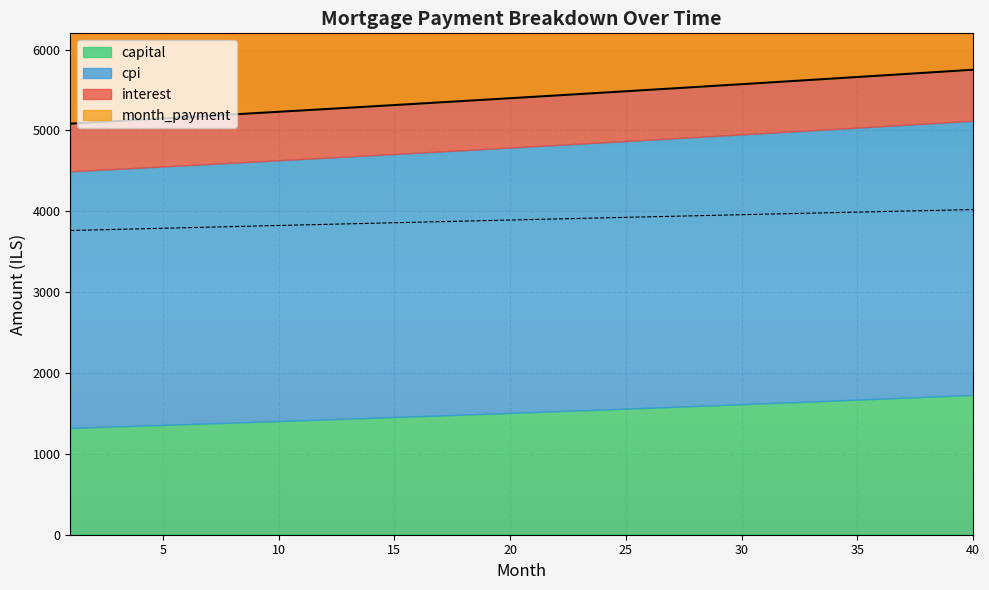

True or false: interest has a value of 3768.8 at 2.

True